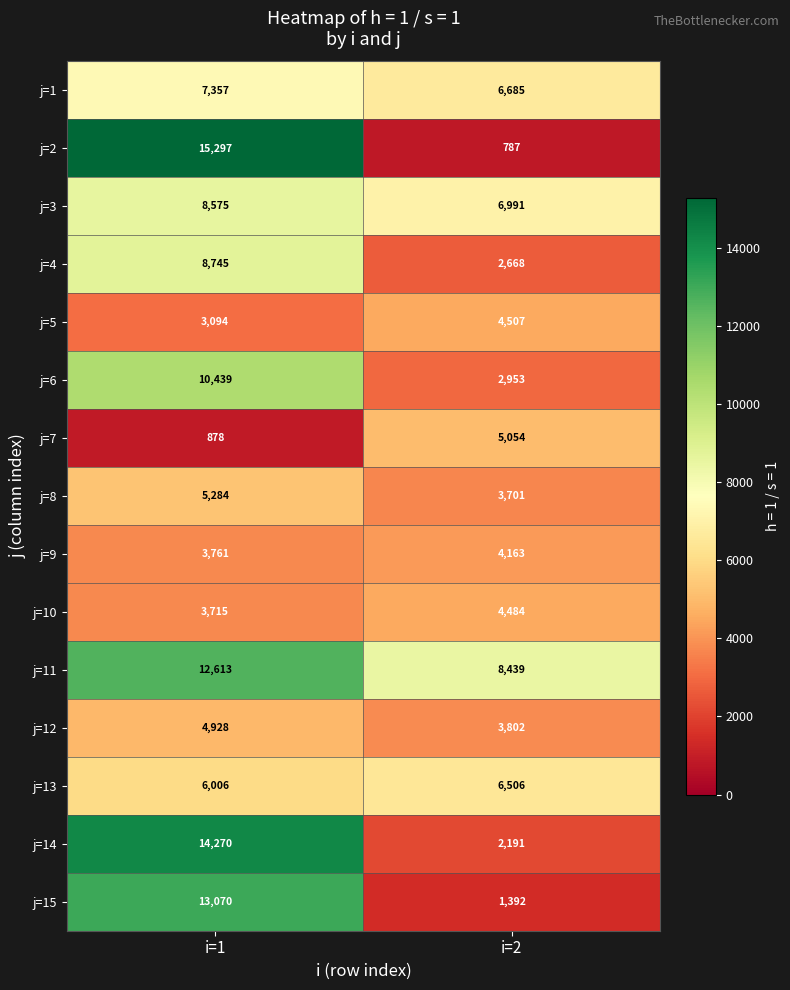

What is the difference between the maximum and minimum values in the j=5 series?

1413